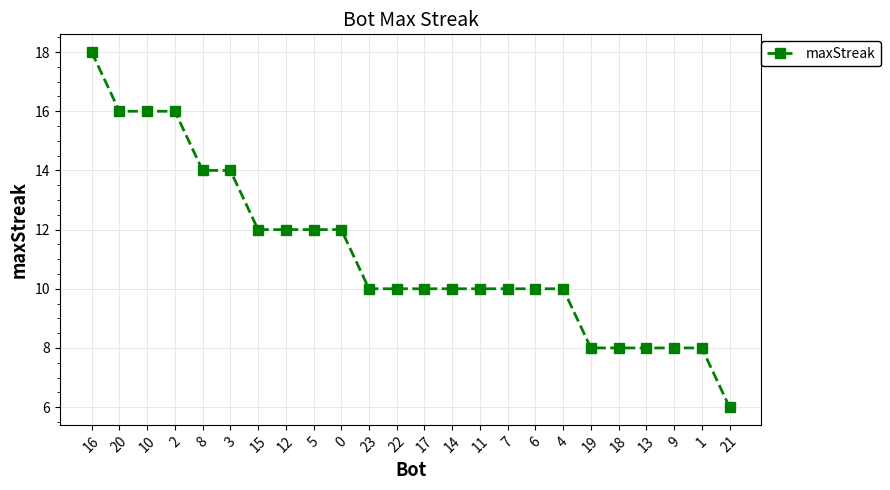

What is the label of the 11th point from the right?

14